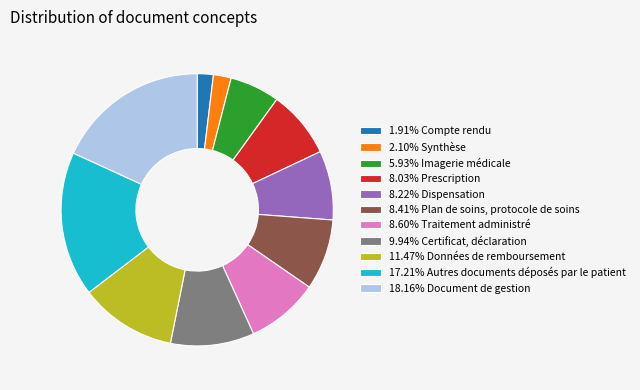

Approximately how many times larger is the value at 5.93% Imagerie médicale compared to 1.91% Compte rendu?

3.1